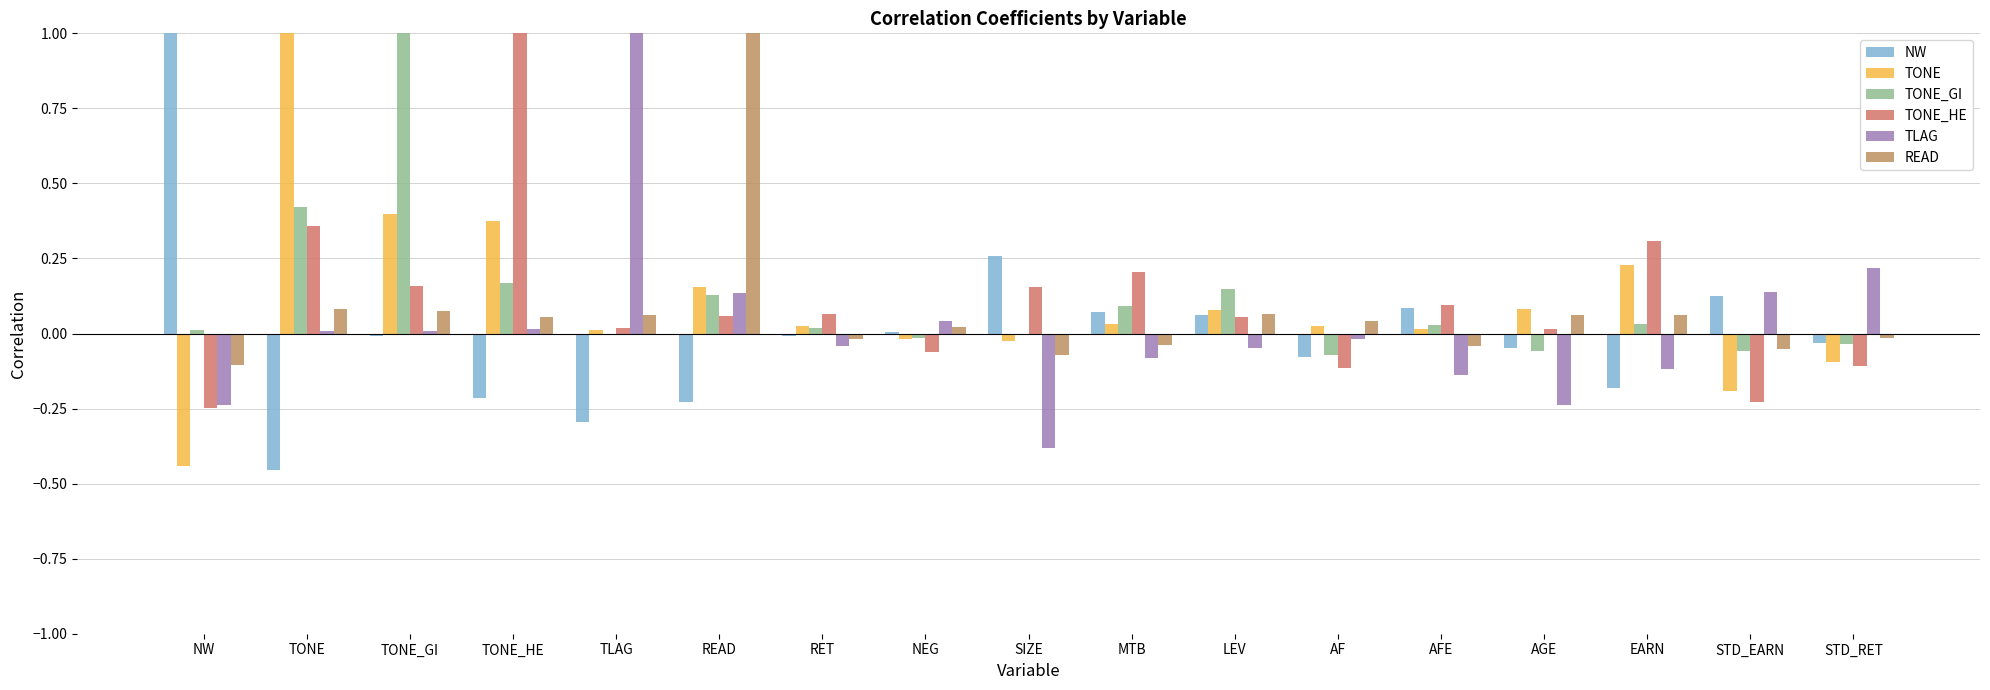

How many groups of bars are there?

17